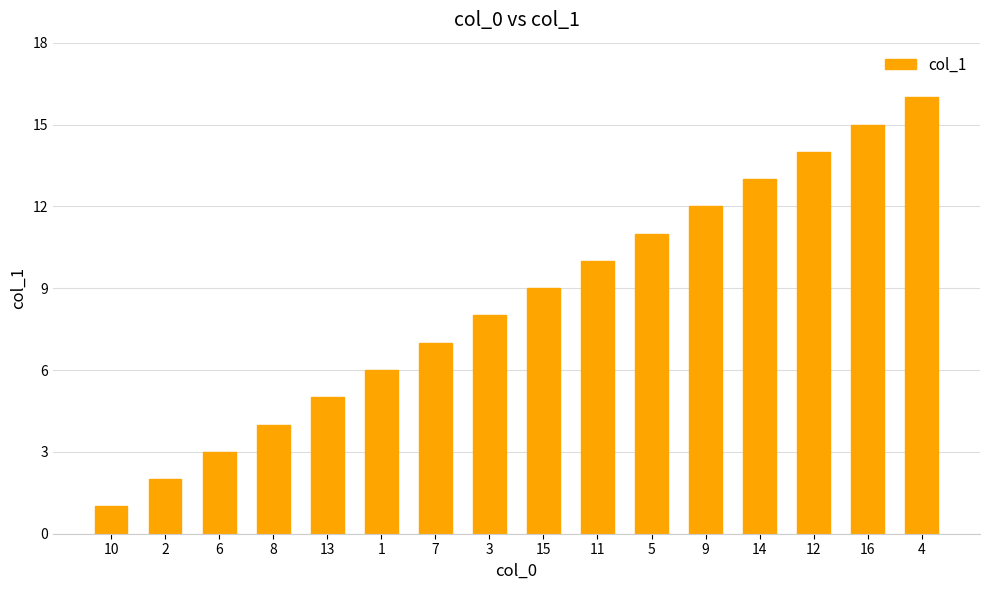

Reading left to right, transcribe all the data shown in this chart.

1	2	3	4	5	6	7	8	9	10	11	12	13	14	15	16